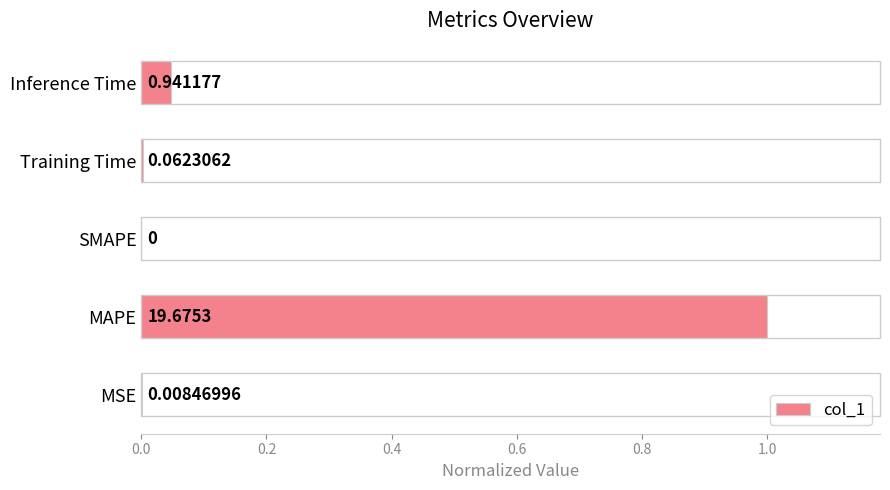

Which category has the highest value across all series?

MAPE